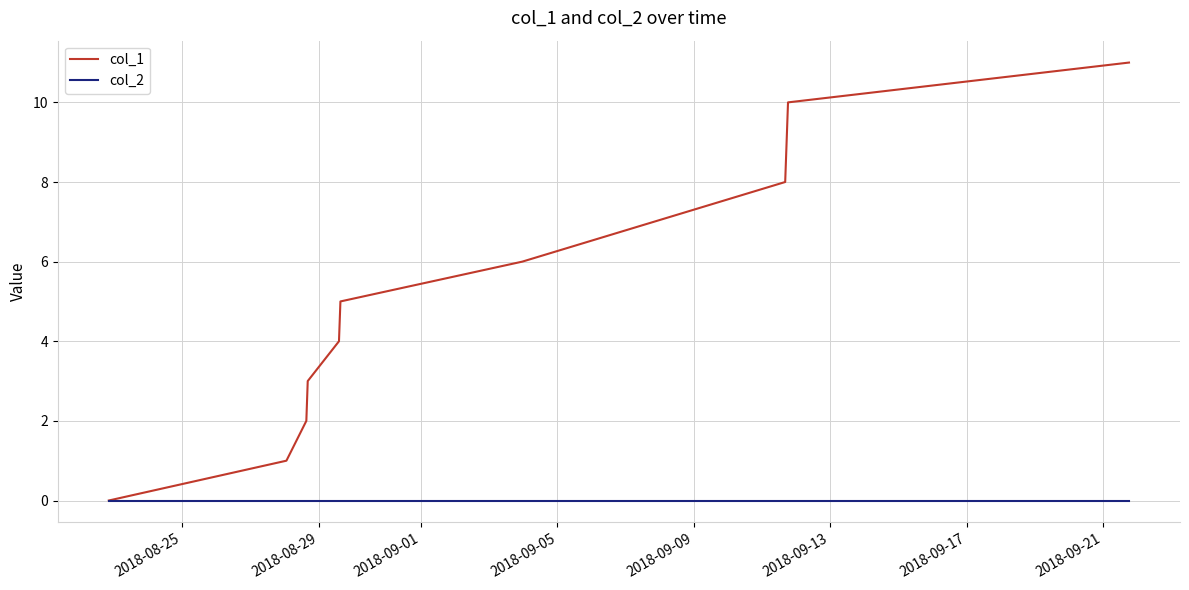

How many lines are shown in the chart?

2